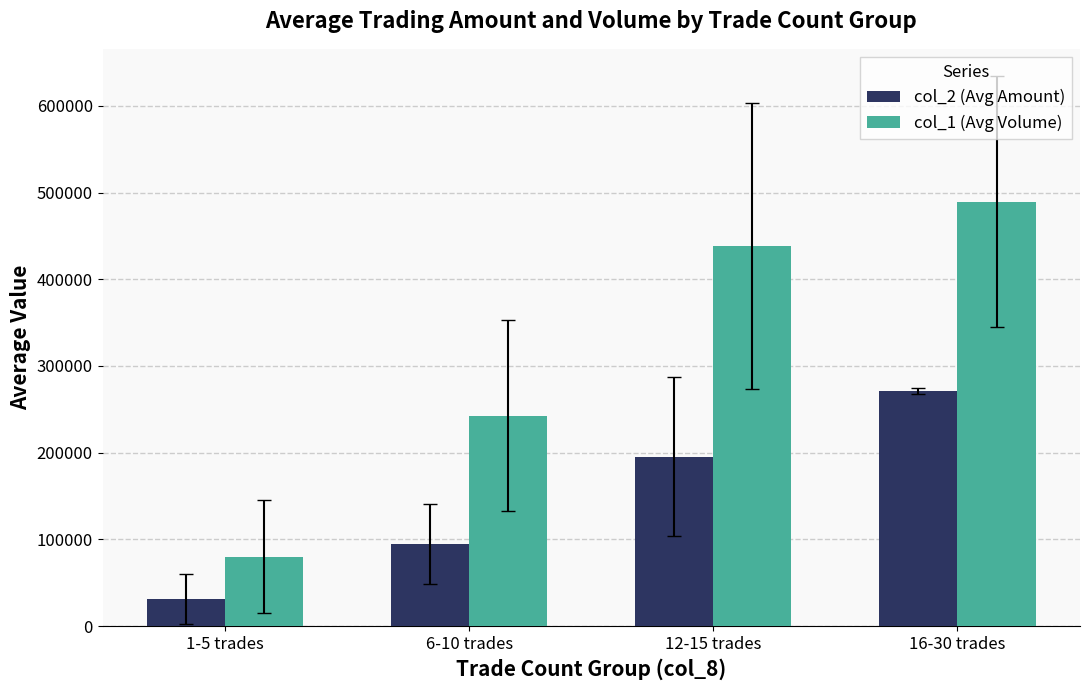

Reading left to right, transcribe all the data shown in this chart.

col_2 (Avg Amount): 1-5 trades=30886.3	6-10 trades=94484.0	12-15 trades=195295.0	16-30 trades=271075.0
col_1 (Avg Volume): 1-5 trades=80000.0	6-10 trades=242600.0	12-15 trades=438750.0	16-30 trades=489500.0